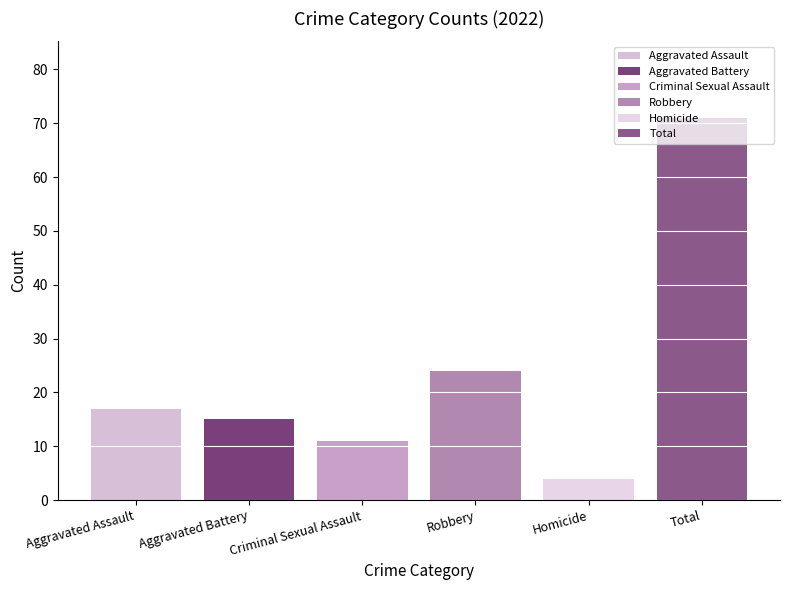

What is the value of the Aggravated Assault bar at the 1st from the left?

17